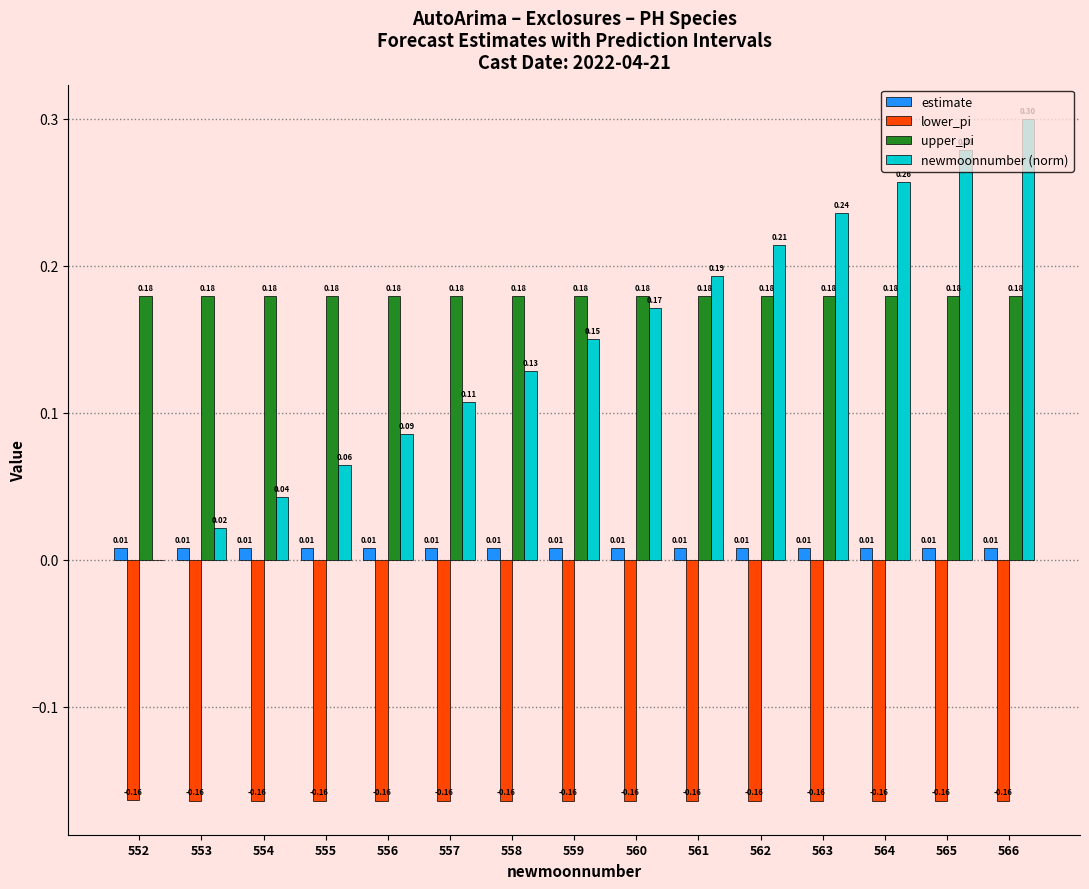

Which series changed the most between 552 and 558?

newmoonnumber (norm)